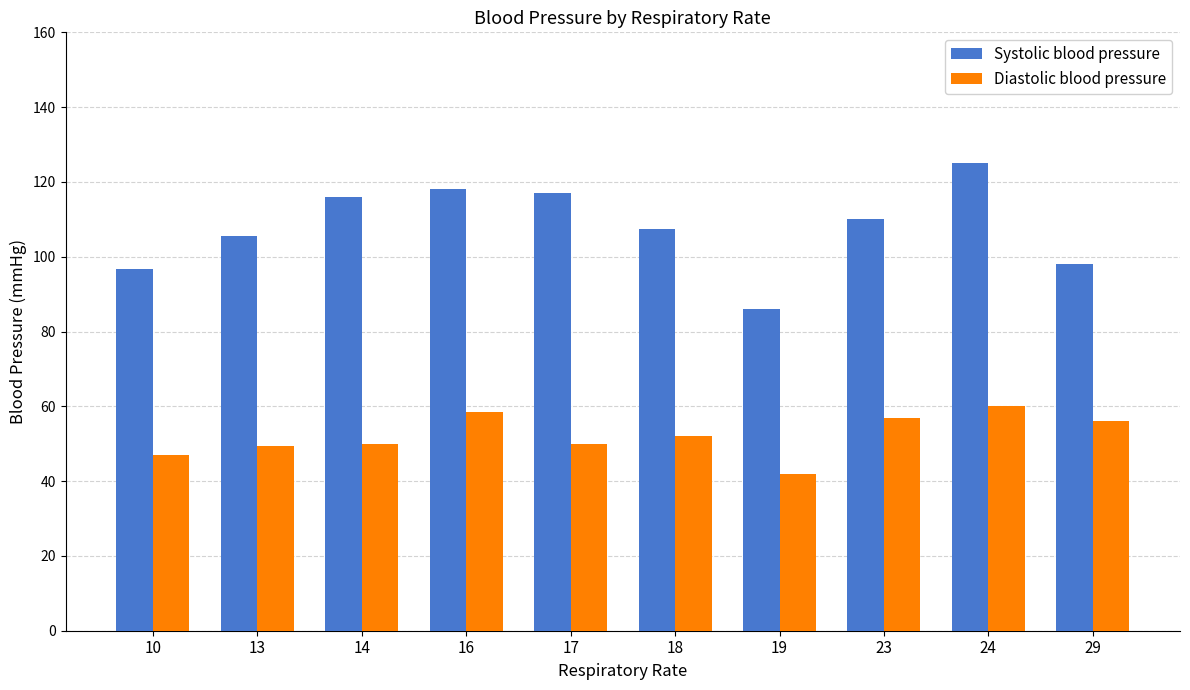

Where does the Systolic blood pressure series first go above 110?

14